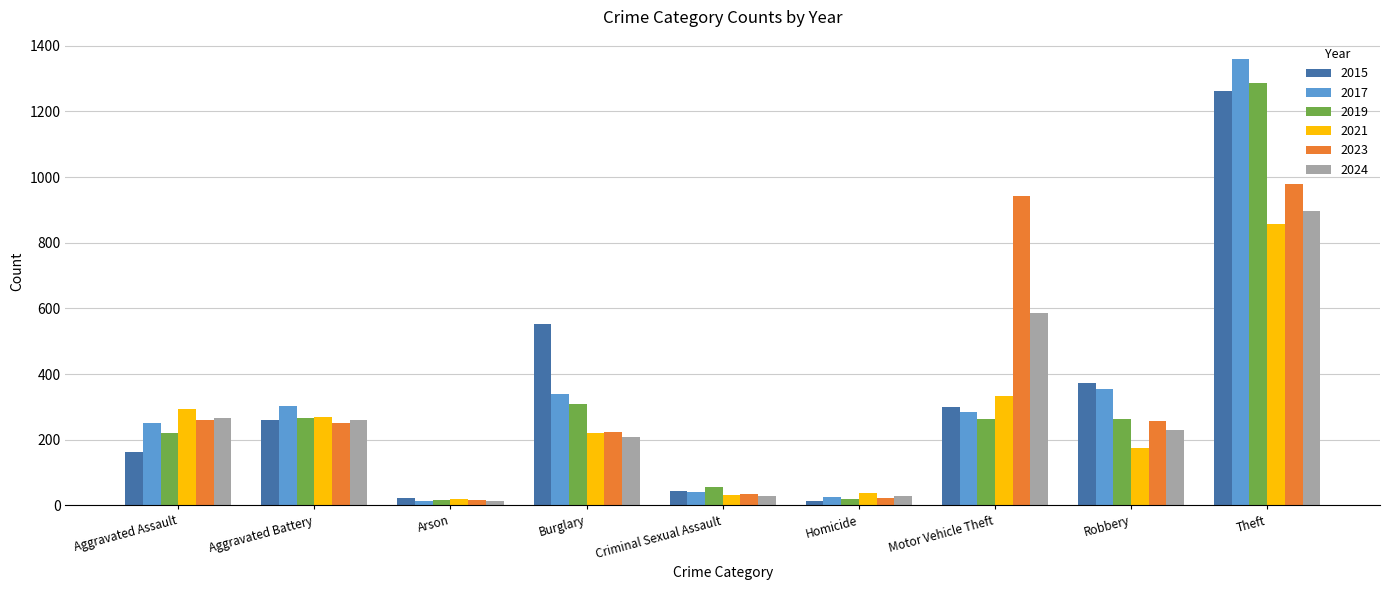

What position from the left is Motor Vehicle Theft?

7